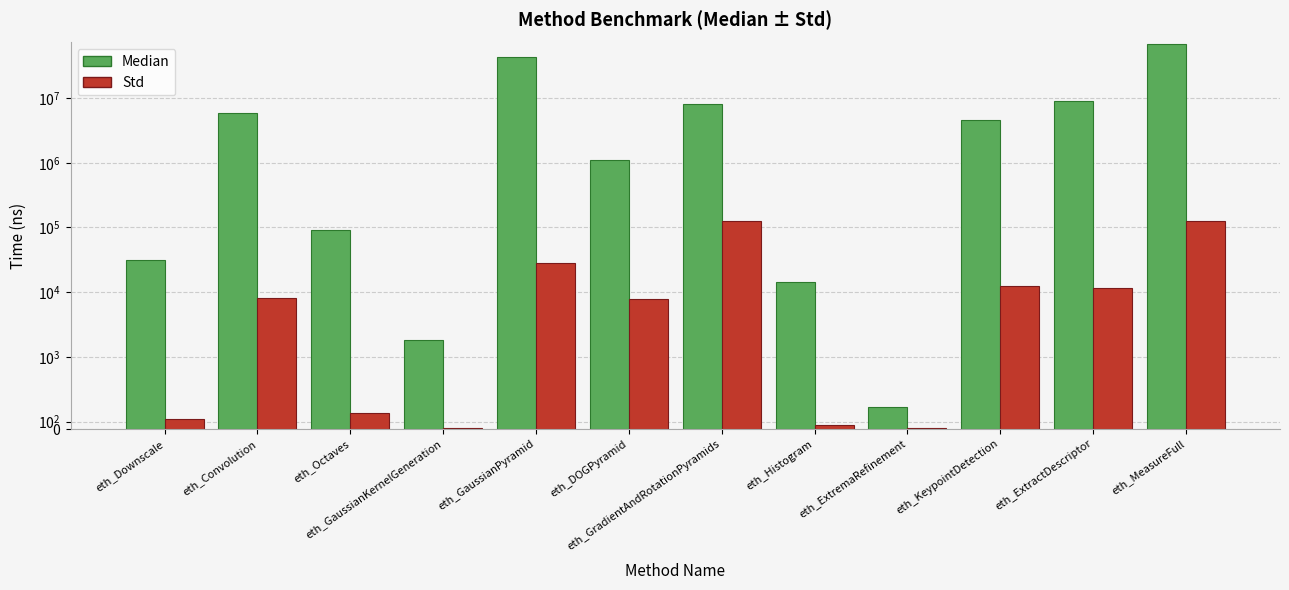

Which has a higher value, eth_Histogram or eth_KeypointDetection?

eth_KeypointDetection